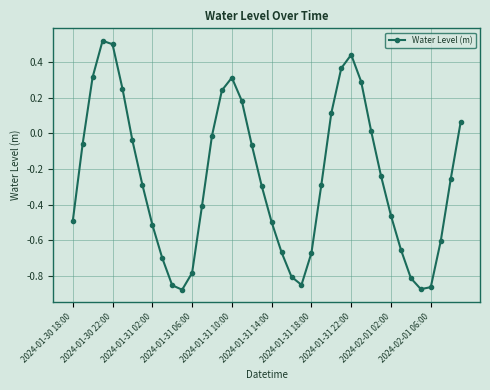

How many values exceed 0?

13